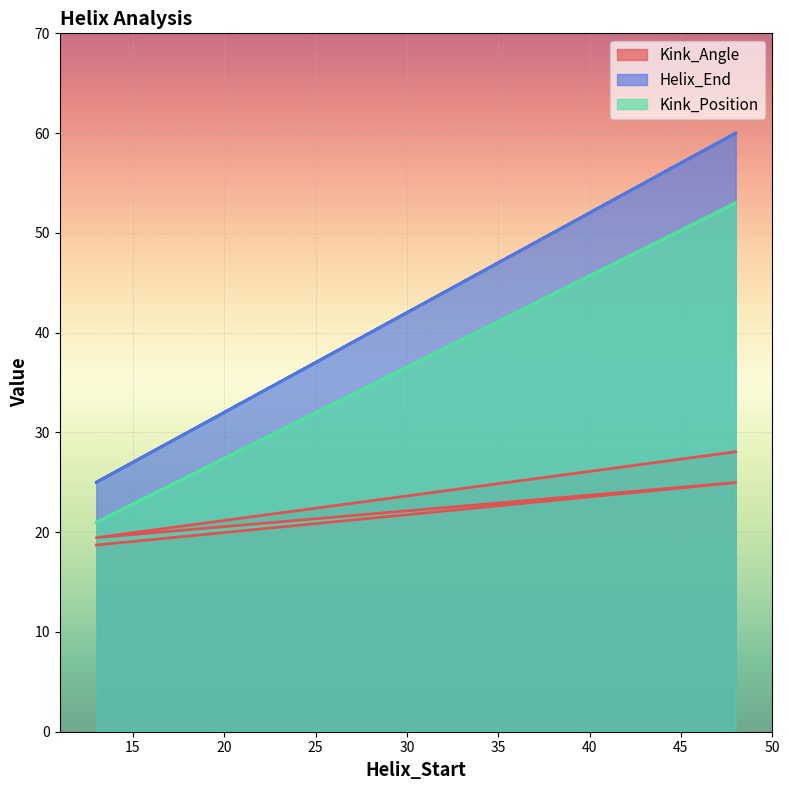

True or false: Helix_End and Kink_Position cross at least once.

False